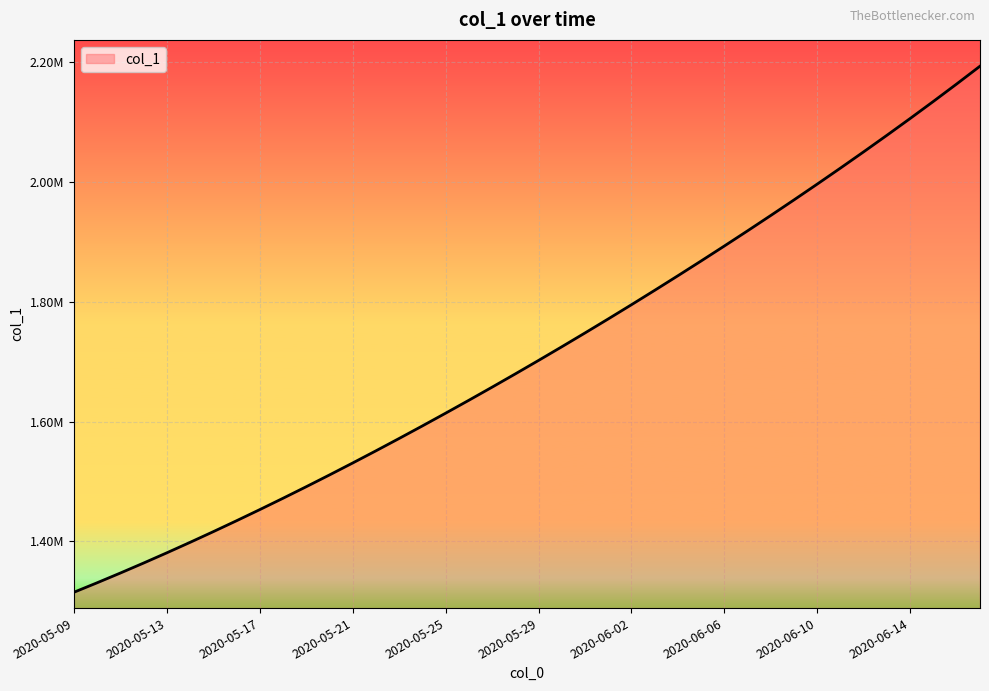

Does the chart display data point markers on the line(s)?

No